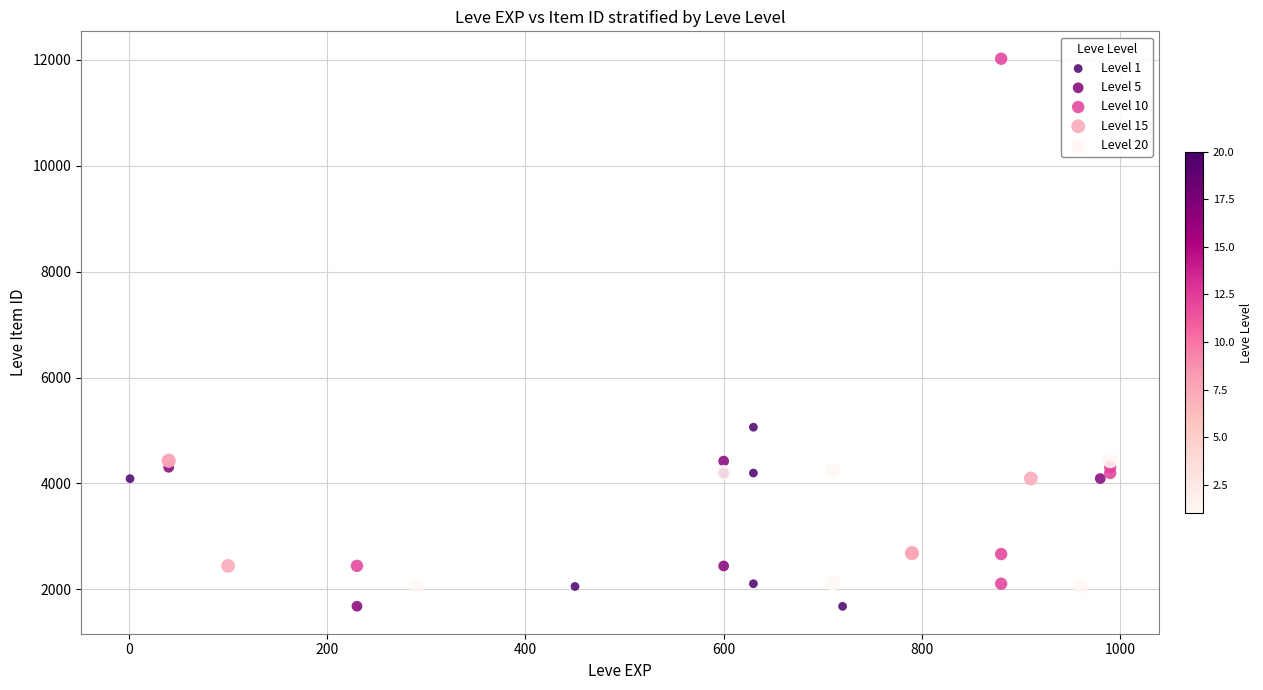

Which series contains the highest Y value?

Level 10